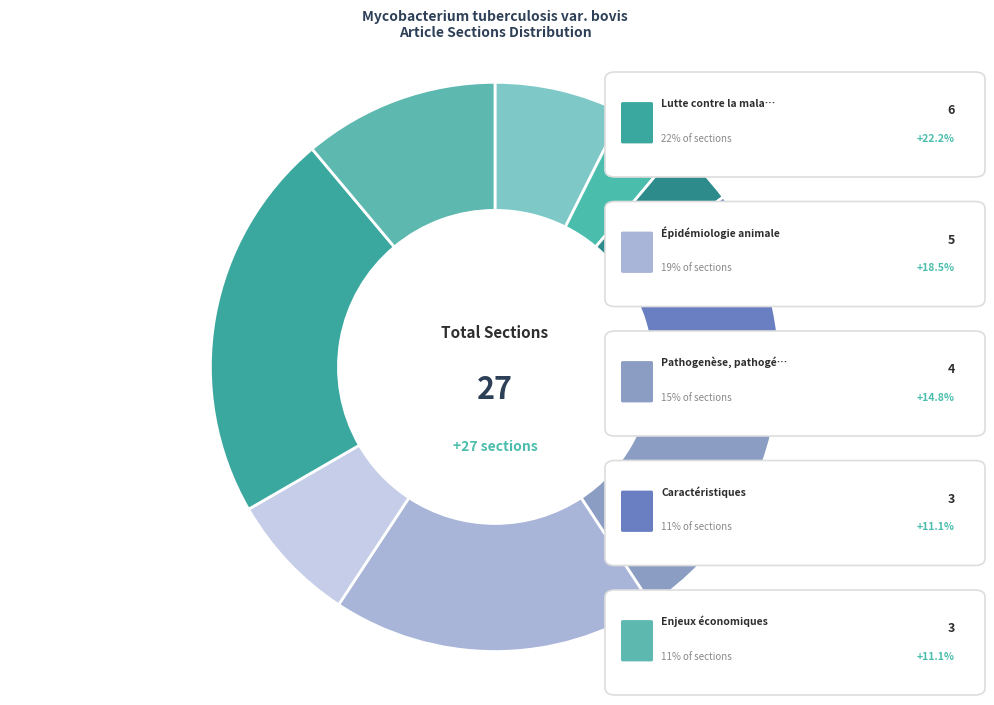

What is the smallest slice in the pie chart?

Histoire épidémiologique